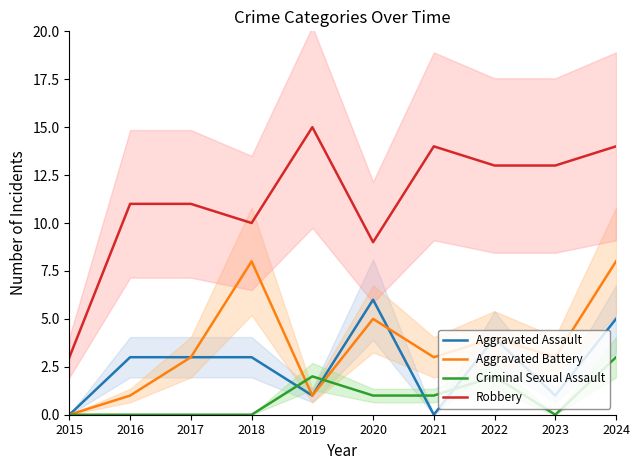

Which has a higher value, 2018 or 2021?

2018